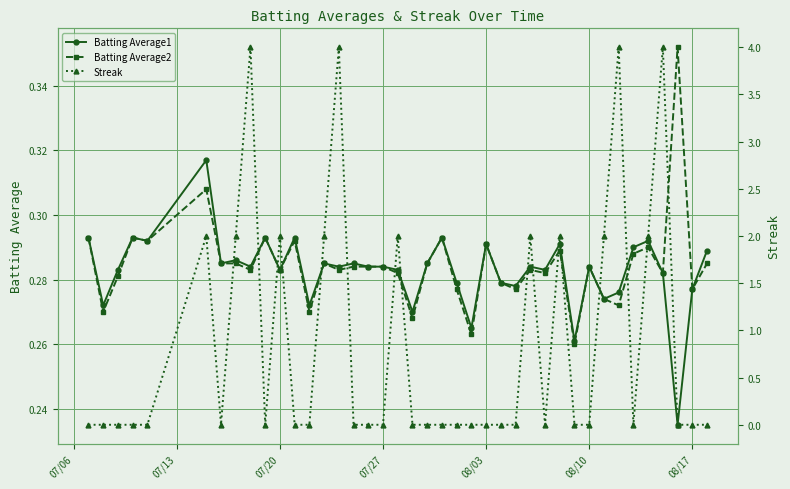

What is the minimum value for Batting Average1?

0.2